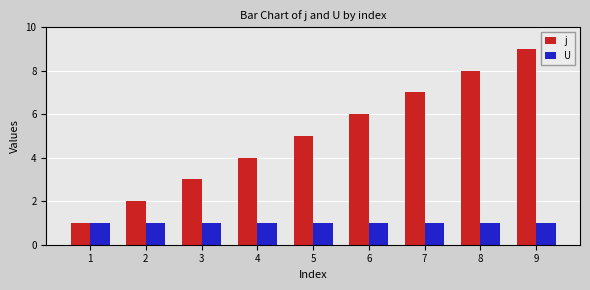

Reading right to left, transcribe all the data shown in this chart.

j: 9=9	8=8	7=7	6=6	5=5	4=4	3=3	2=2	1=1
U: 9=1	8=1	7=1	6=1	5=1	4=1	3=1	2=1	1=1